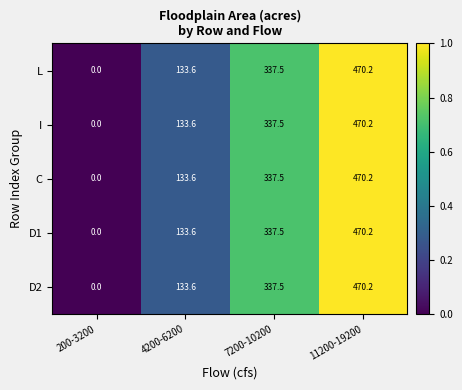

Reading left to right, transcribe all the data shown in this chart.

L: 200-3200=0.0	4200-6200=133.6	7200-10200=337.5	11200-19200=470.2
I: 200-3200=0.0	4200-6200=133.6	7200-10200=337.5	11200-19200=470.2
C: 200-3200=0.0	4200-6200=133.6	7200-10200=337.5	11200-19200=470.2
D1: 200-3200=0.0	4200-6200=133.6	7200-10200=337.5	11200-19200=470.2
D2: 200-3200=0.0	4200-6200=133.6	7200-10200=337.5	11200-19200=470.2